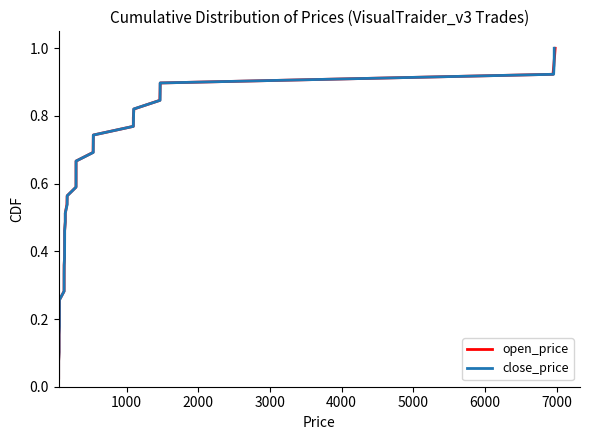

Is it true that close_price equals 0.3 at 20?

False